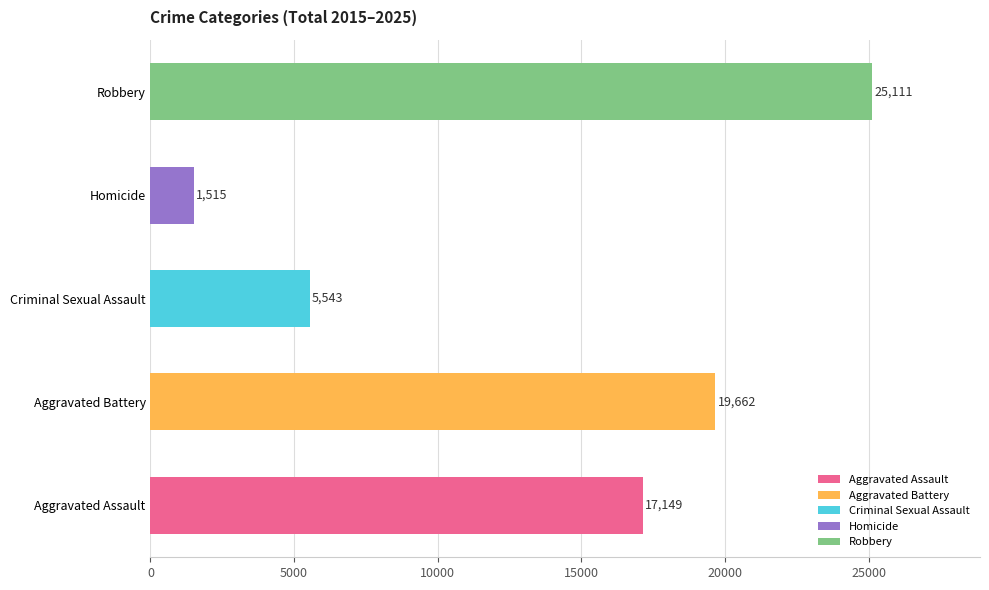

What are all the series names shown in the legend?

Aggravated Assault, Aggravated Battery, Criminal Sexual Assault, Homicide, Robbery